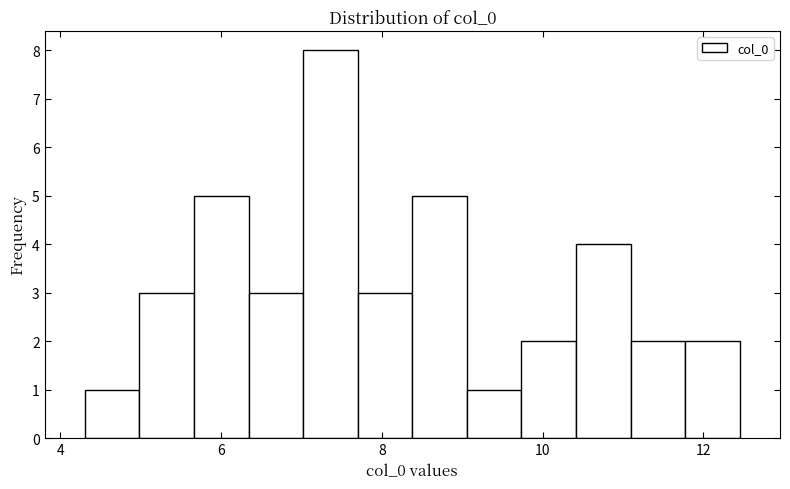

Read against the x-axis, roughly where is the centre of the tallest bar?

7.4